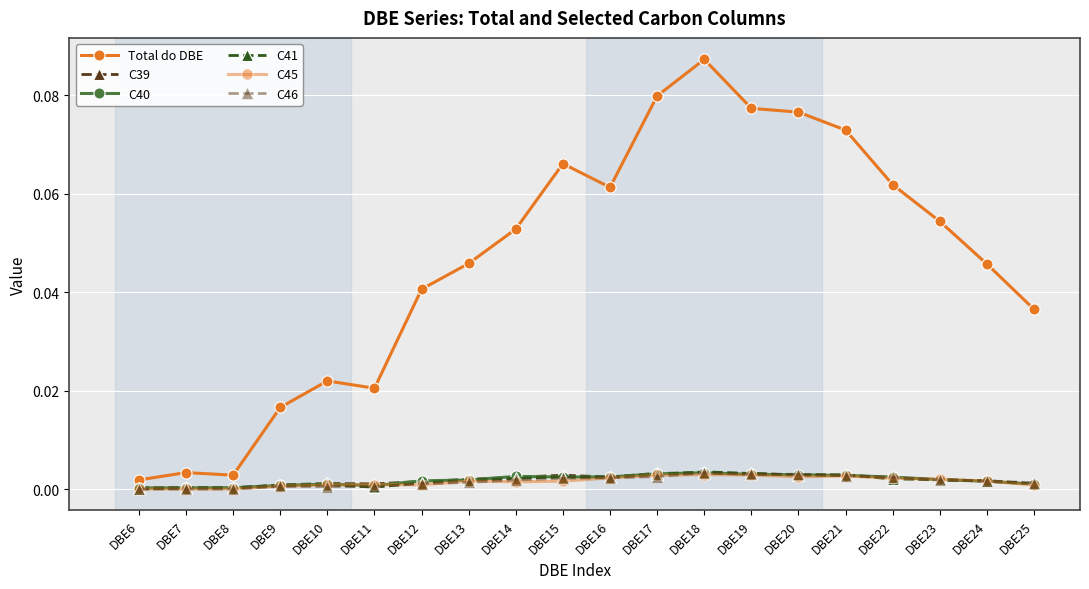

True or false: C41 has more than 0 points higher than both neighbors.

True